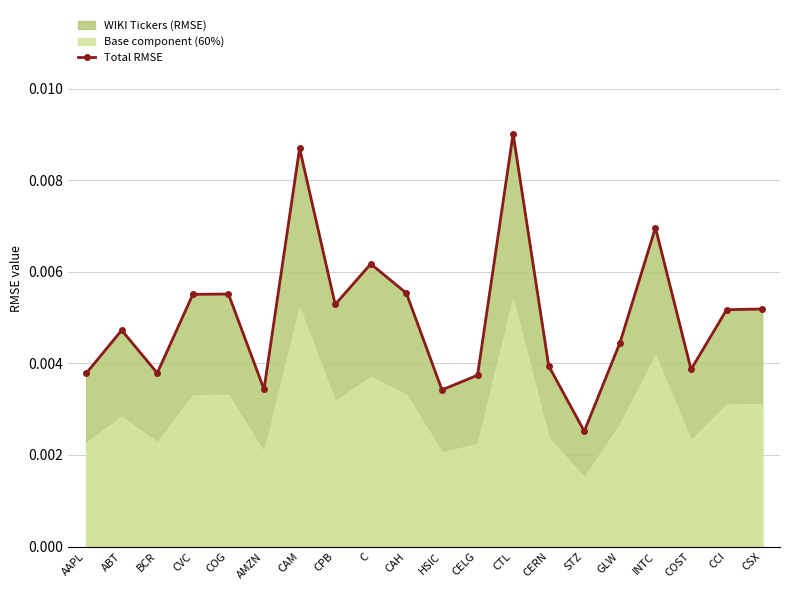

Where is the first local minimum?

BCR